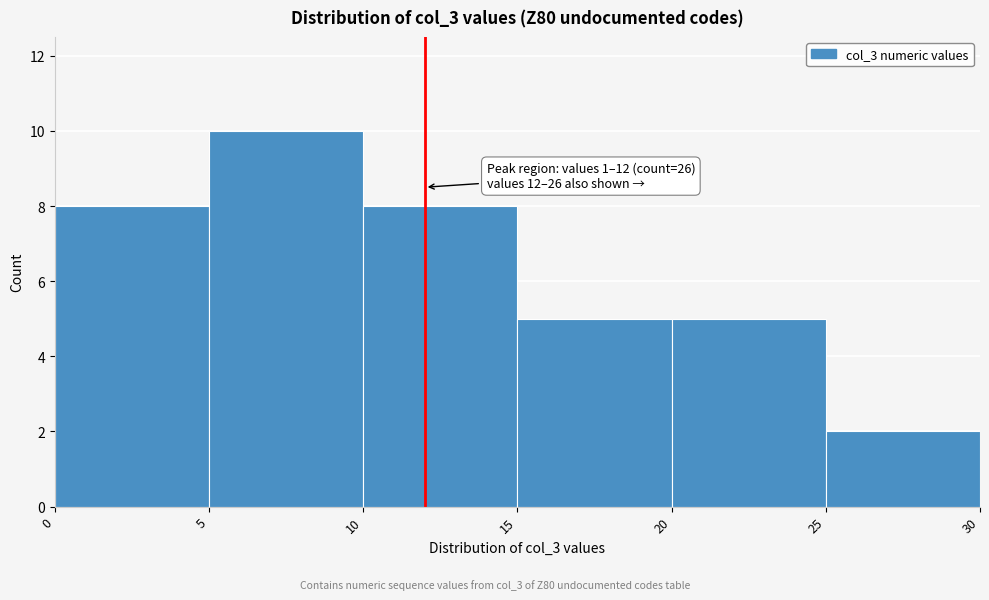

Over which range of the x-axis is the bar tallest?

5 to 10